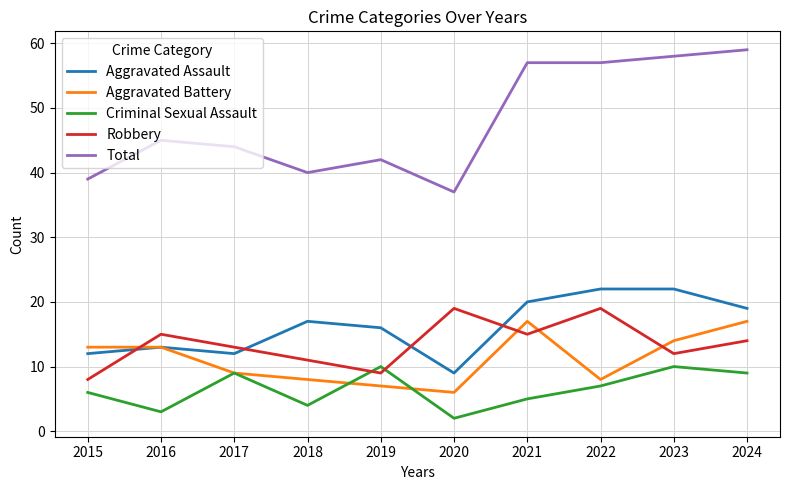

True or false: Robbery and Total cross at least once.

False